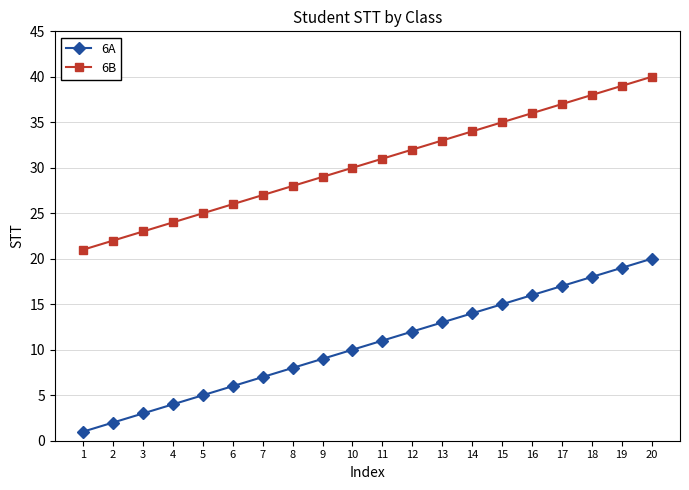

Reading left to right, what are all the values shown in this chart?

6A: 1	2	3	4	5	6	7	8	9	10	11	12	13	14	15	16	17	18	19	20
6B: 21	22	23	24	25	26	27	28	29	30	31	32	33	34	35	36	37	38	39	40